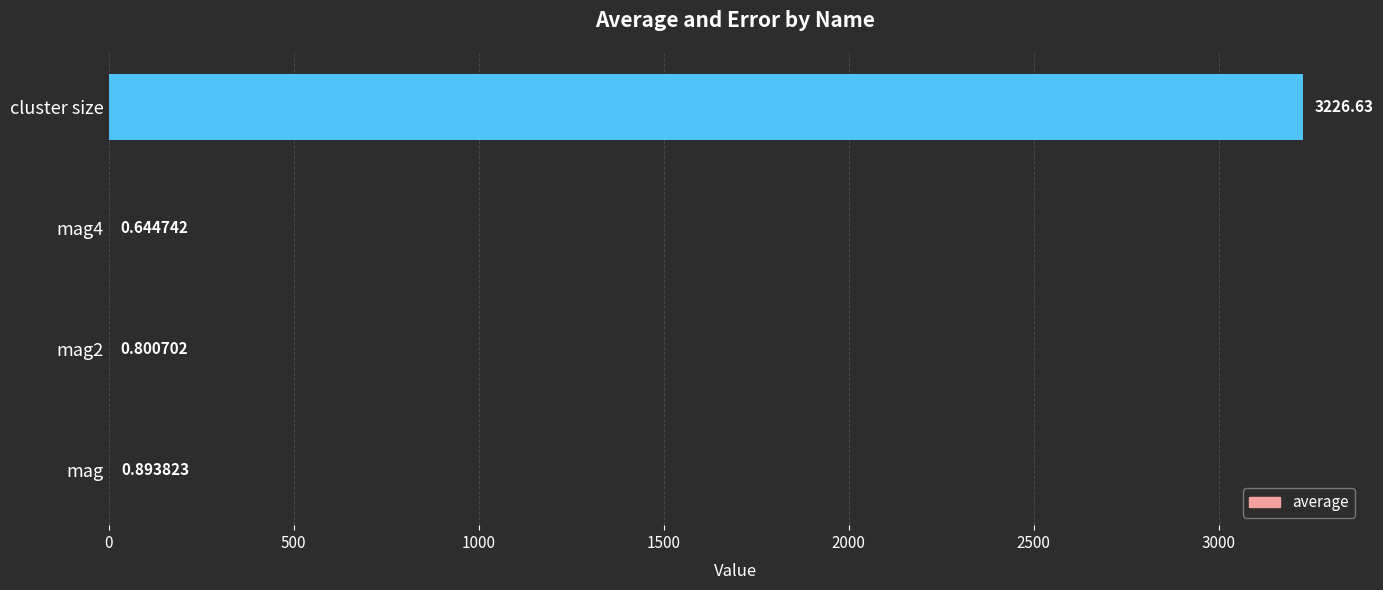

At which label is the value closest to 1613?

mag